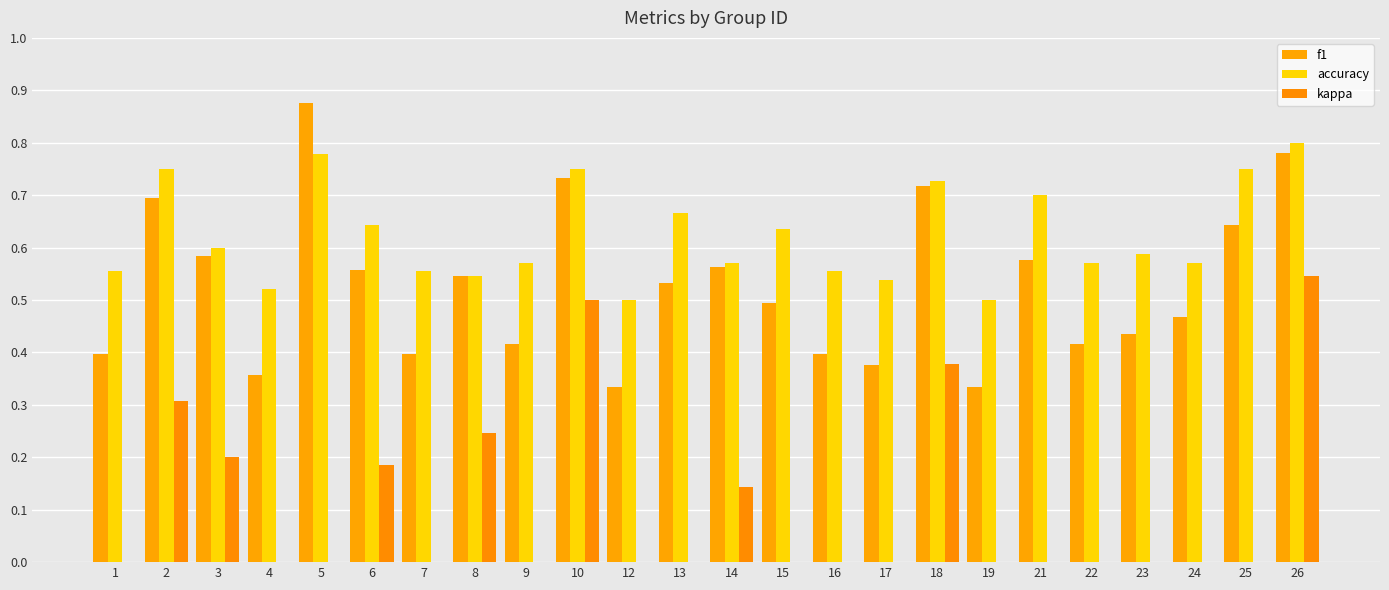

Reading left to right, list all the values displayed in this chart.

f1: 1=0.4	2=0.7	3=0.6	4=0.4	5=0.9	6=0.6	7=0.4	8=0.5	9=0.4	10=0.7	12=0.3	13=0.5	14=0.6	15=0.5	16=0.4	17=0.4	18=0.7	19=0.3	21=0.6	22=0.4	23=0.4	24=0.5	25=0.6	26=0.8
accuracy: 1=0.6	2=0.8	3=0.6	4=0.5	5=0.8	6=0.6	7=0.6	8=0.5	9=0.6	10=0.8	12=0.5	13=0.7	14=0.6	15=0.6	16=0.6	17=0.5	18=0.7	19=0.5	21=0.7	22=0.6	23=0.6	24=0.6	25=0.8	26=0.8
kappa: 1=0.0	2=0.3	3=0.2	4=0.0	5=0.0	6=0.2	7=0.0	8=0.2	9=0.0	10=0.5	12=0.0	13=0.0	14=0.1	15=0.0	16=0.0	17=0.0	18=0.4	19=0.0	21=0.0	22=0.0	23=0.0	24=-0.1	25=0.0	26=0.5